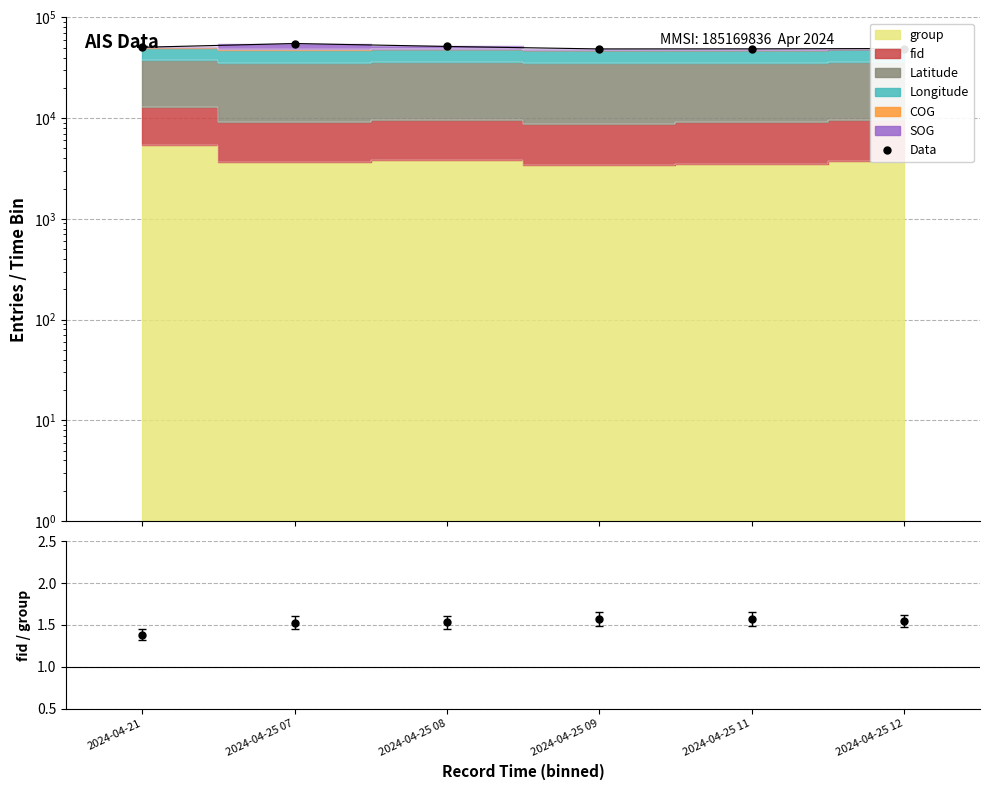

Is it true that the value at 2024-04-25 11 is 83564.4?

False